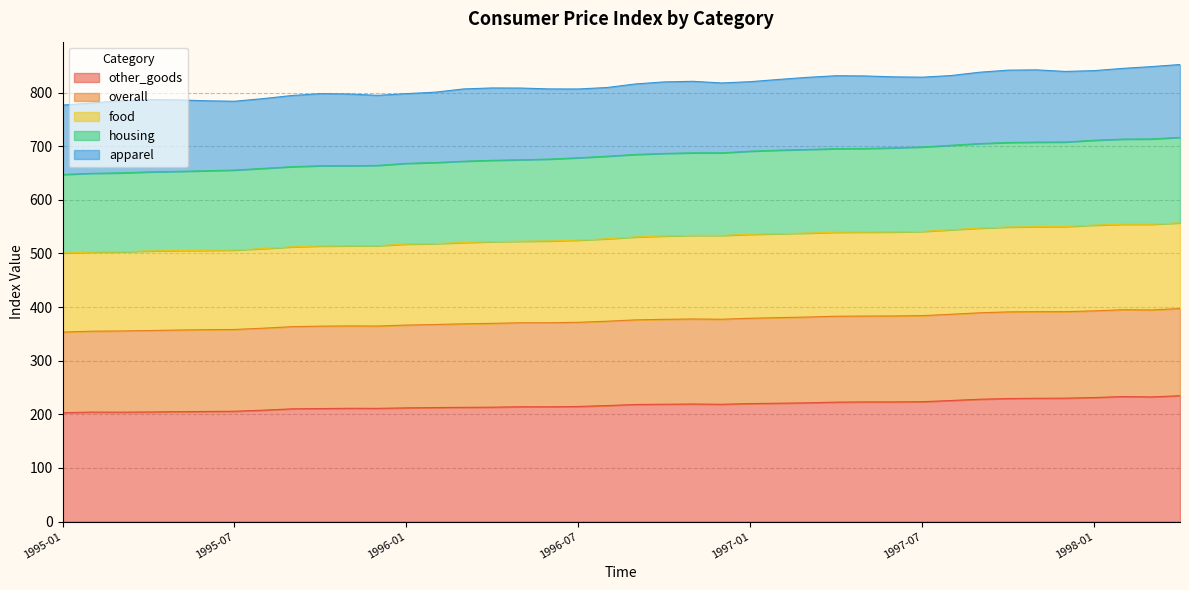

True or false: housing and overall cross at least once.

False